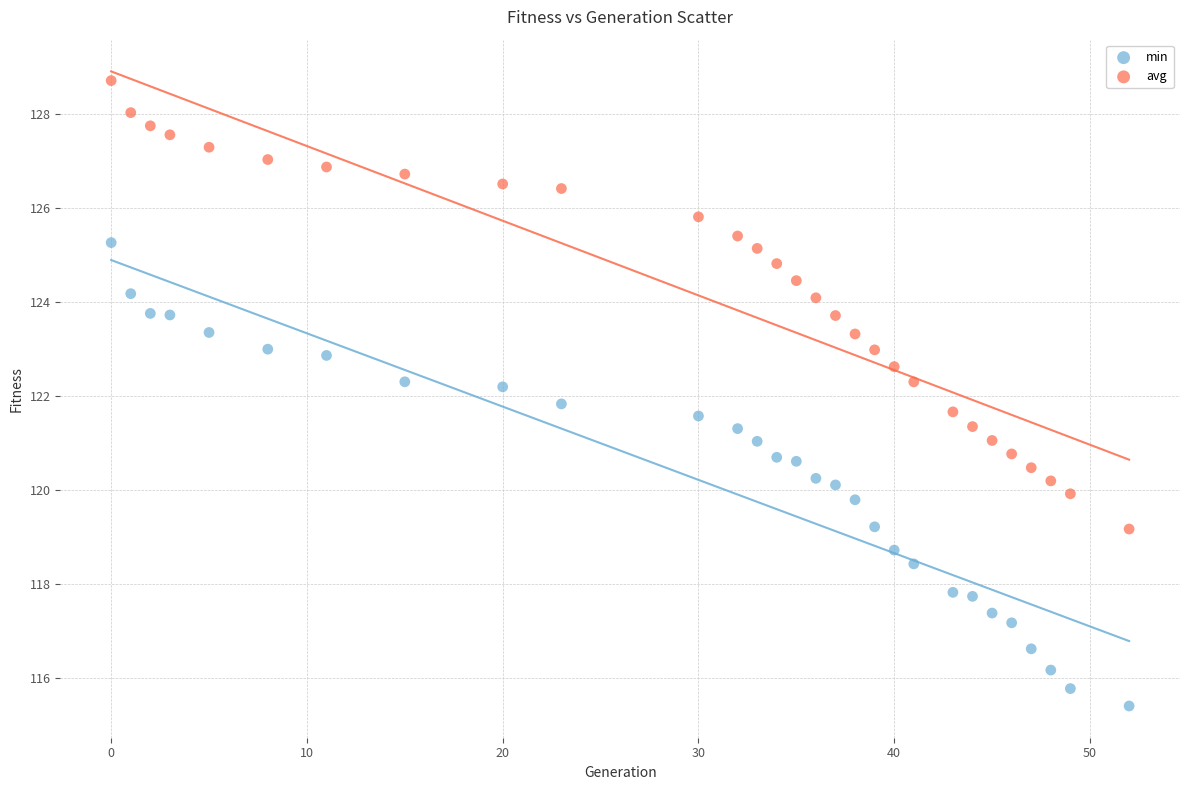

Which series reaches the minimum Y coordinate?

min